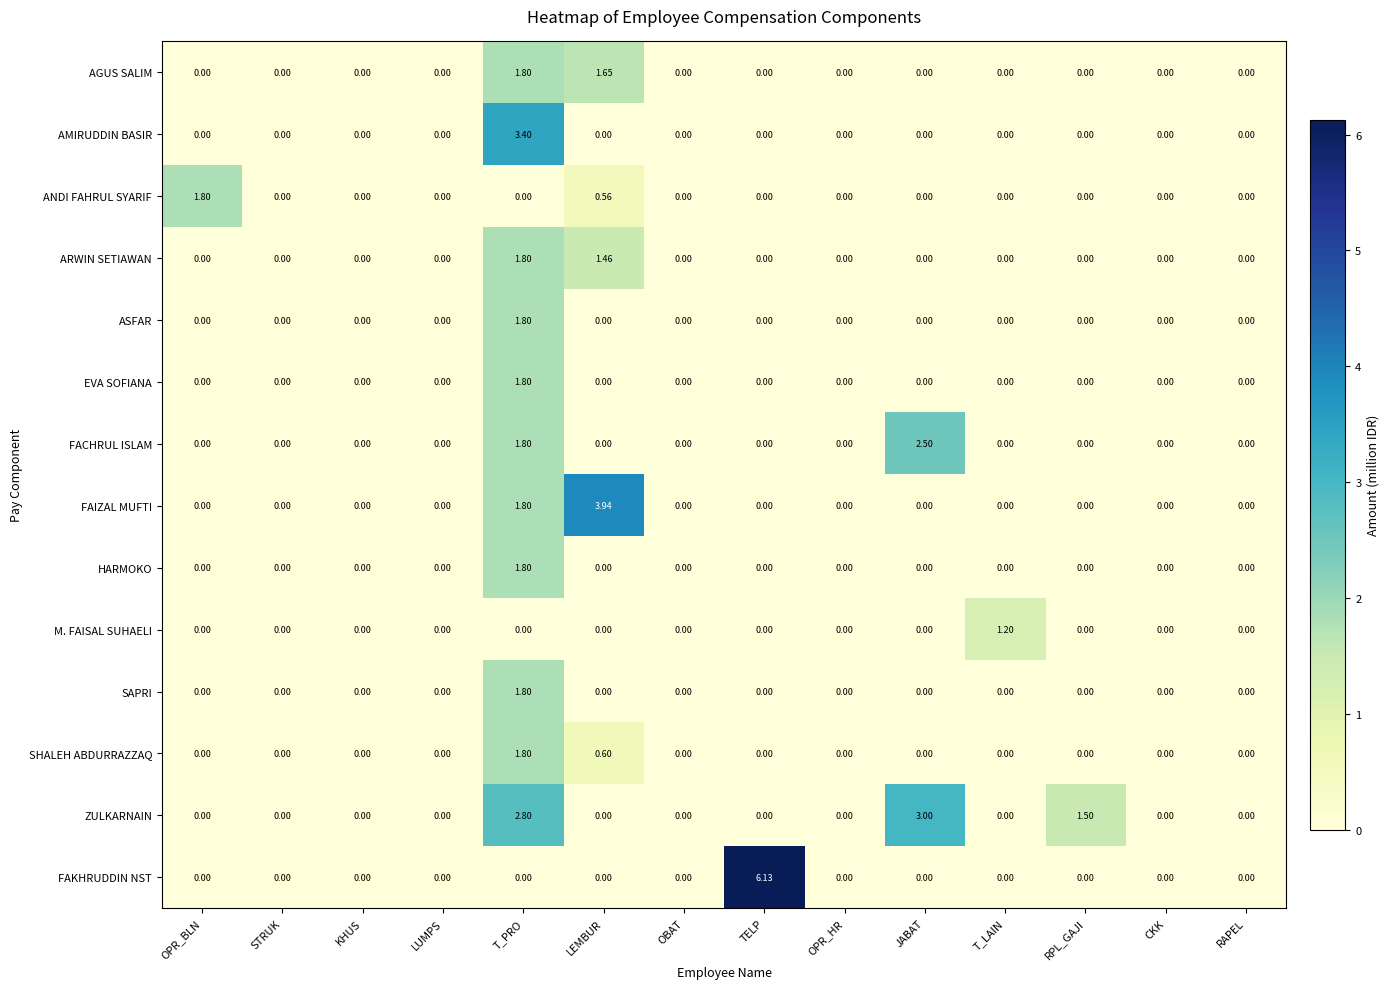

Which series has the largest total across all categories?

ZULKARNAIN